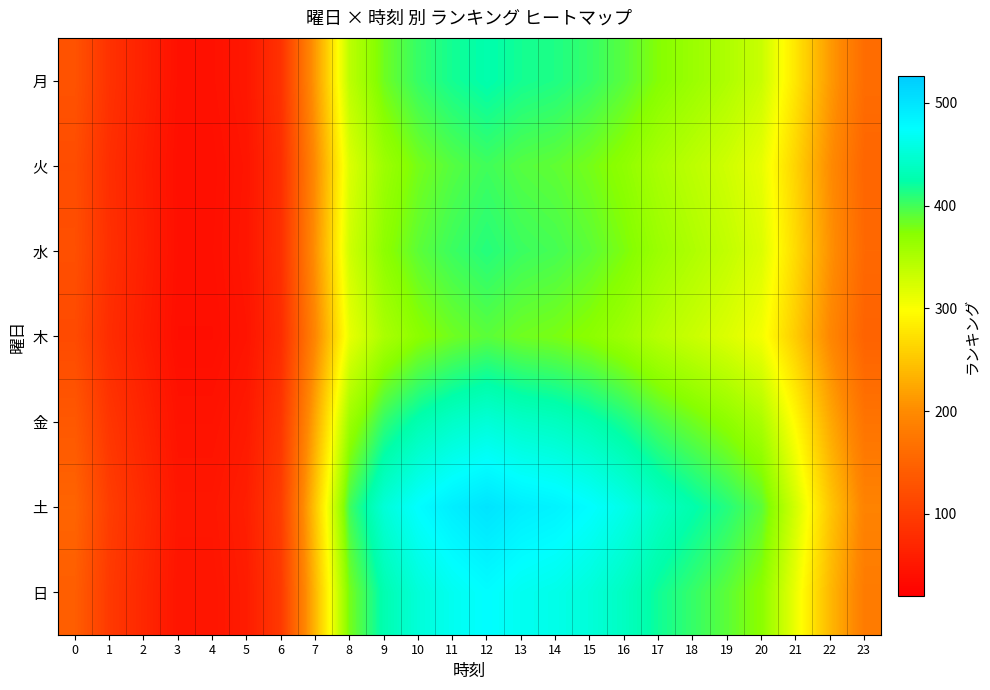

List the series in order of their peak value, lowest first.

木, 火, 水, 月, 金, 日, 土